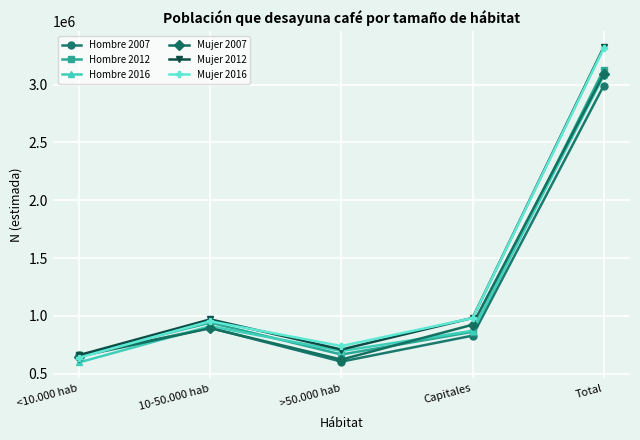

At which category does Mujer 2012 reach its first local valley?

>50.000 hab